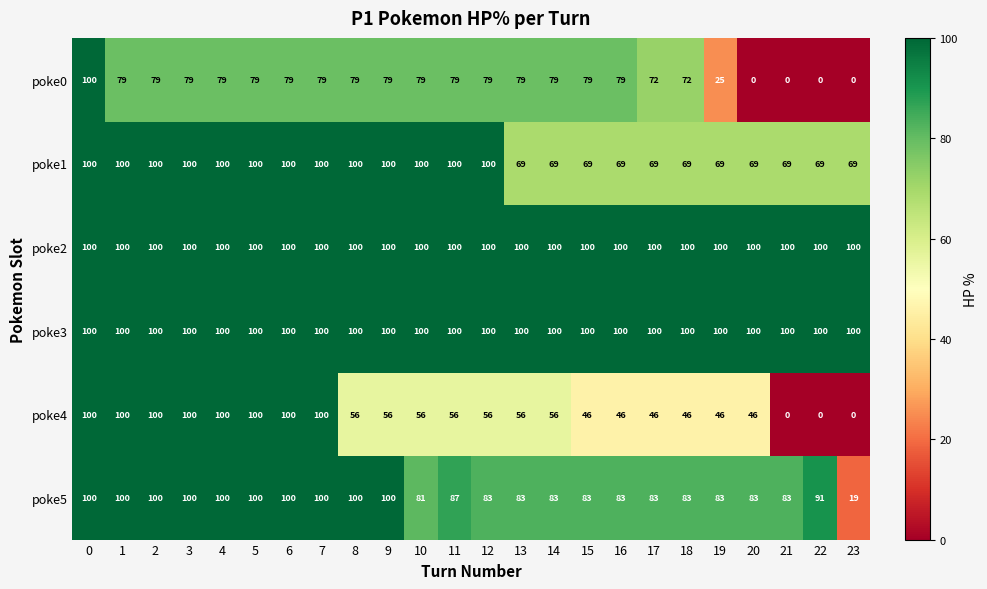

What is the difference between the highest and lowest values at 7?

21